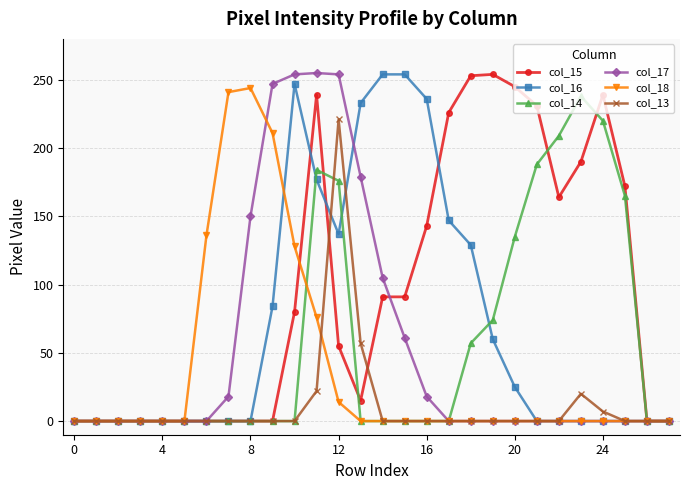

True or false: col_13 has more than 1 interior local peaks.

True